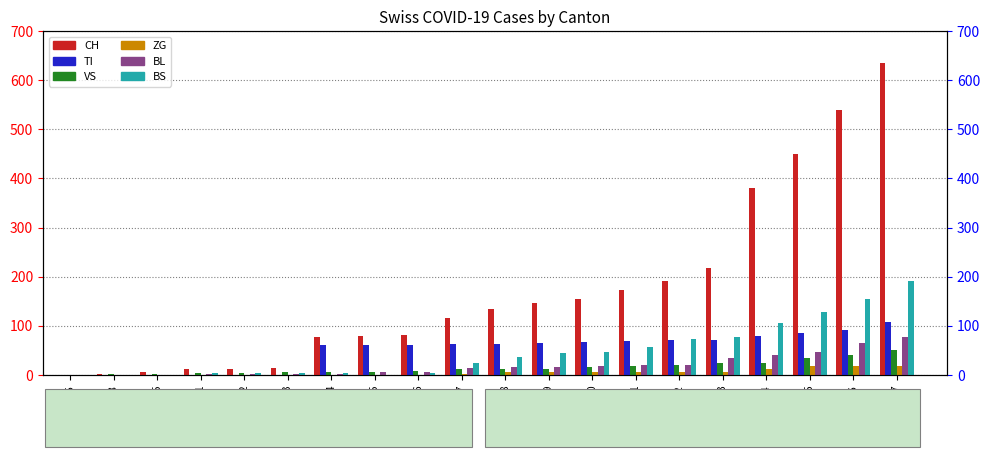

True or false: BL has a value of 5 at 2020-03-16.

True